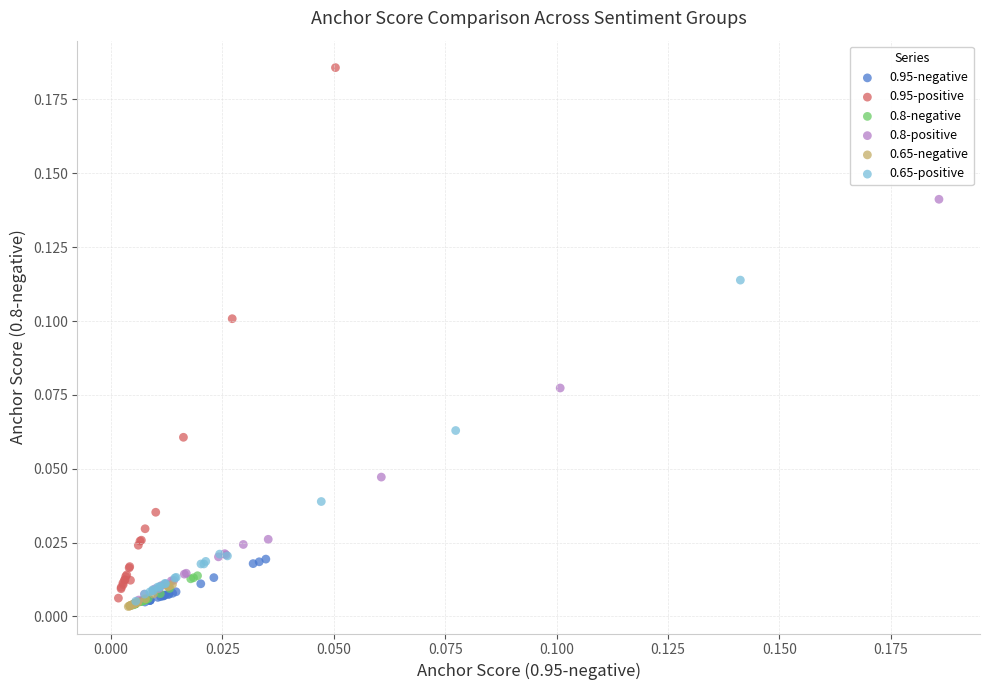

Which series has the widest spread of Y values?

0.95-positive